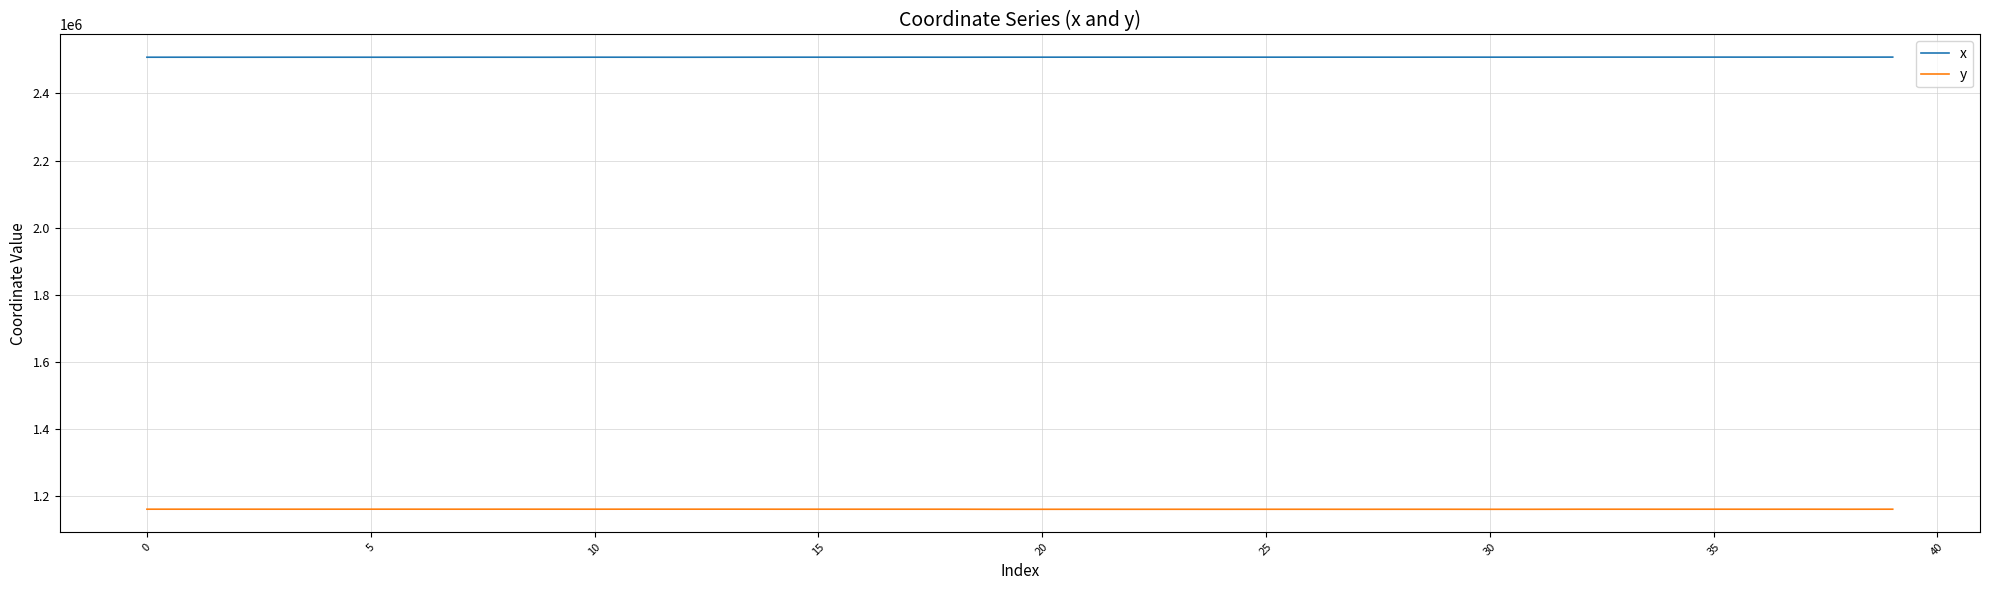

List the series in order of their overall mean, highest first.

x, y